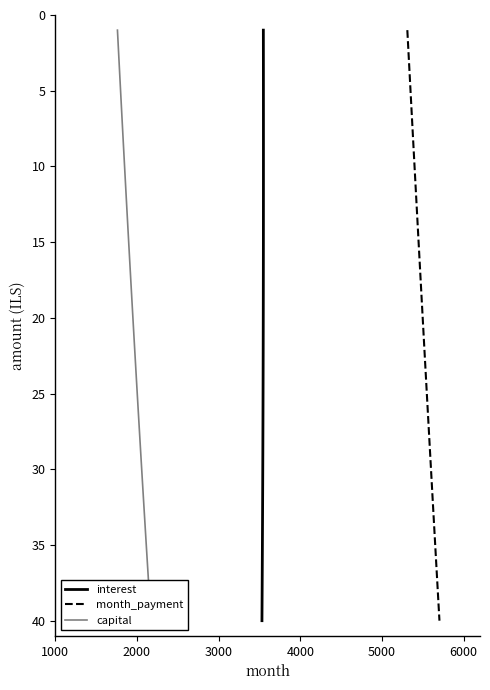

True or false: interest and capital intersect in this chart.

False